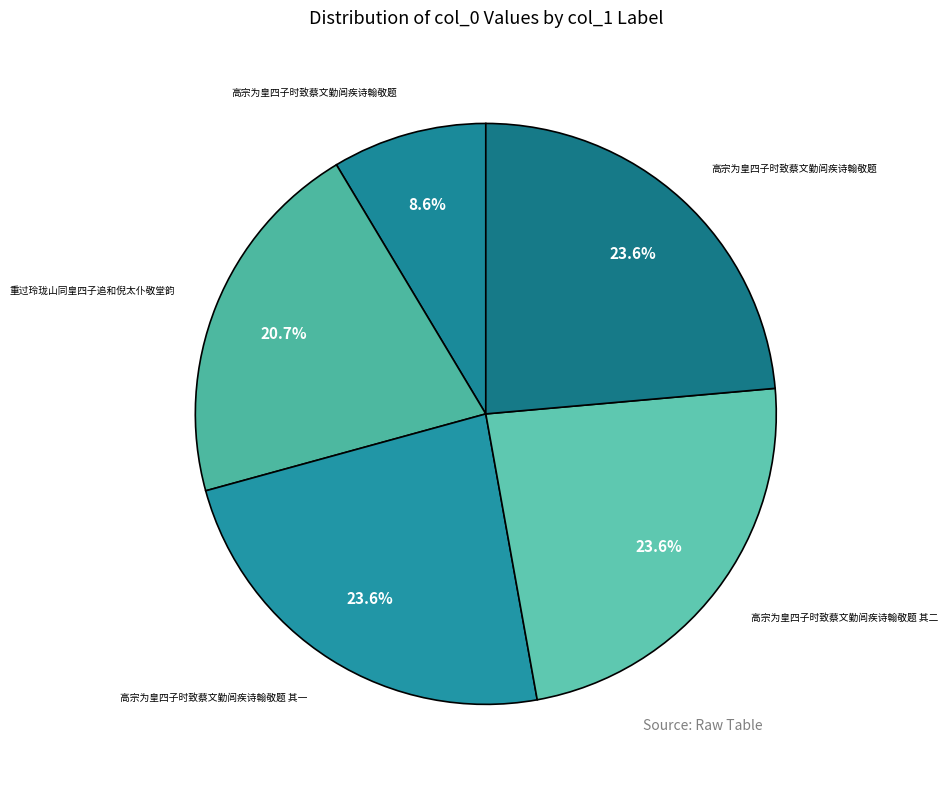

Count the number of slices in the pie.

5